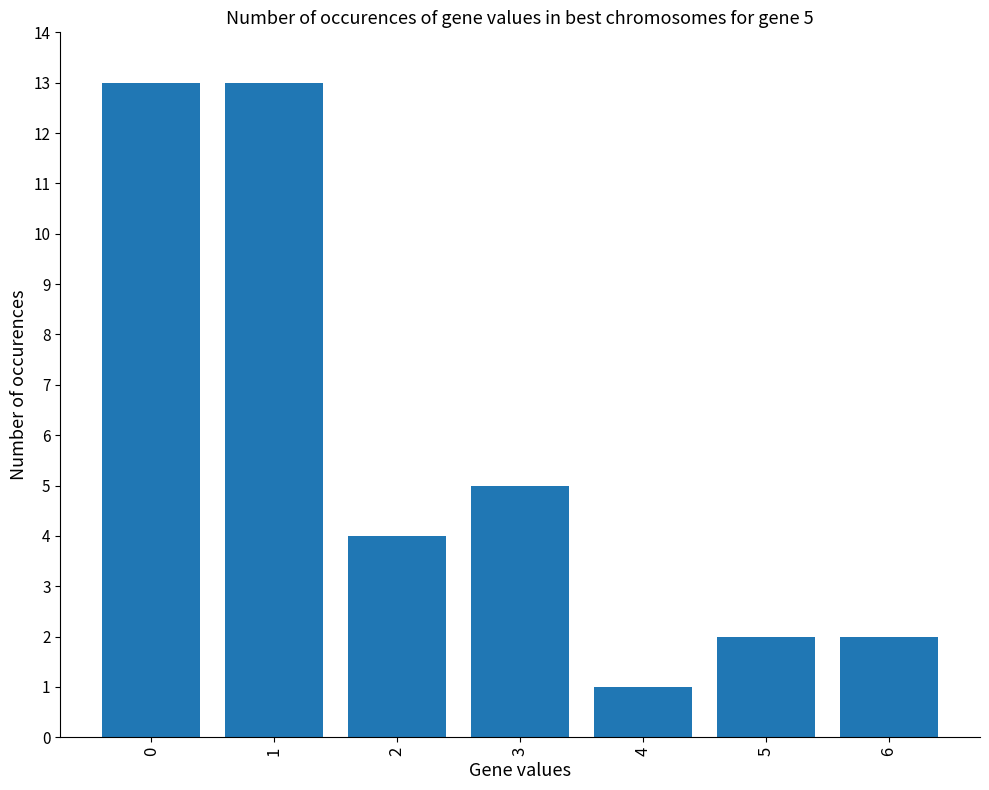

Approximately how many times larger is the value at 1 compared to 6?

6.5